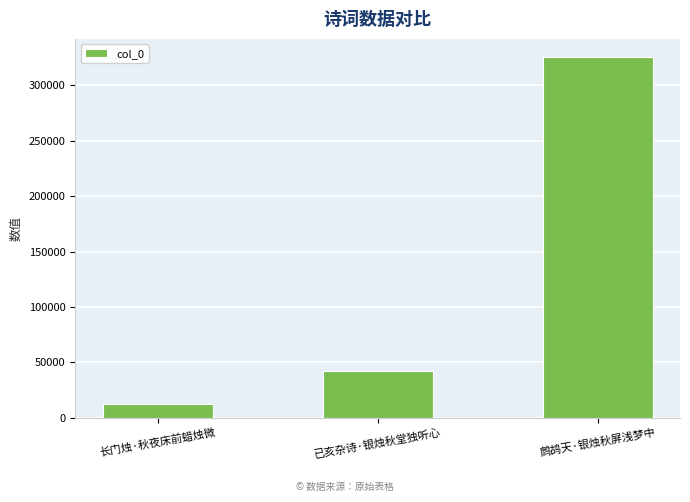

What value does the data have at 长门烛·秋夜床前蜡烛微, to the nearest 100?

12700